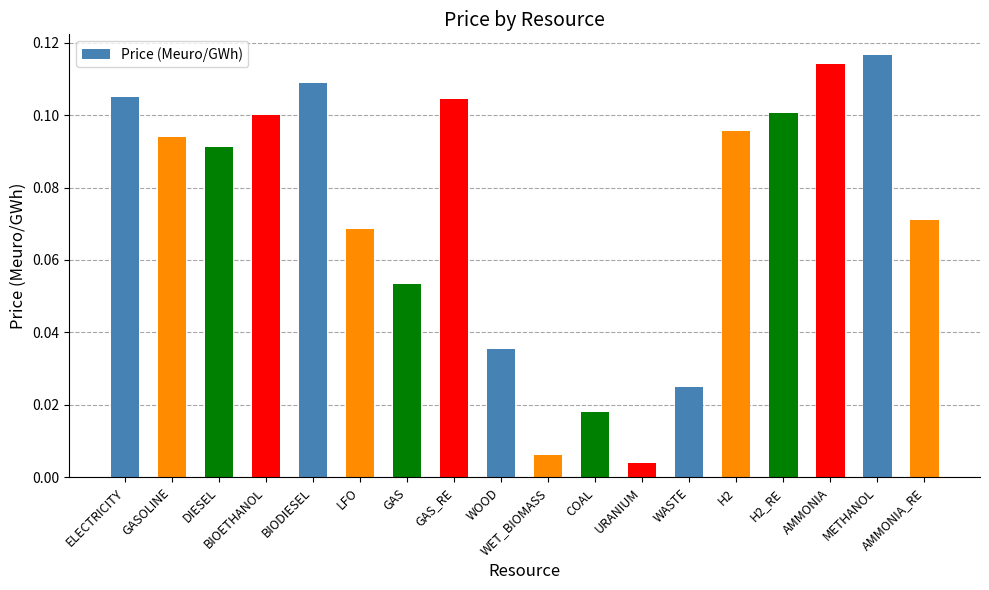

Which category has the lowest value across all series?

URANIUM